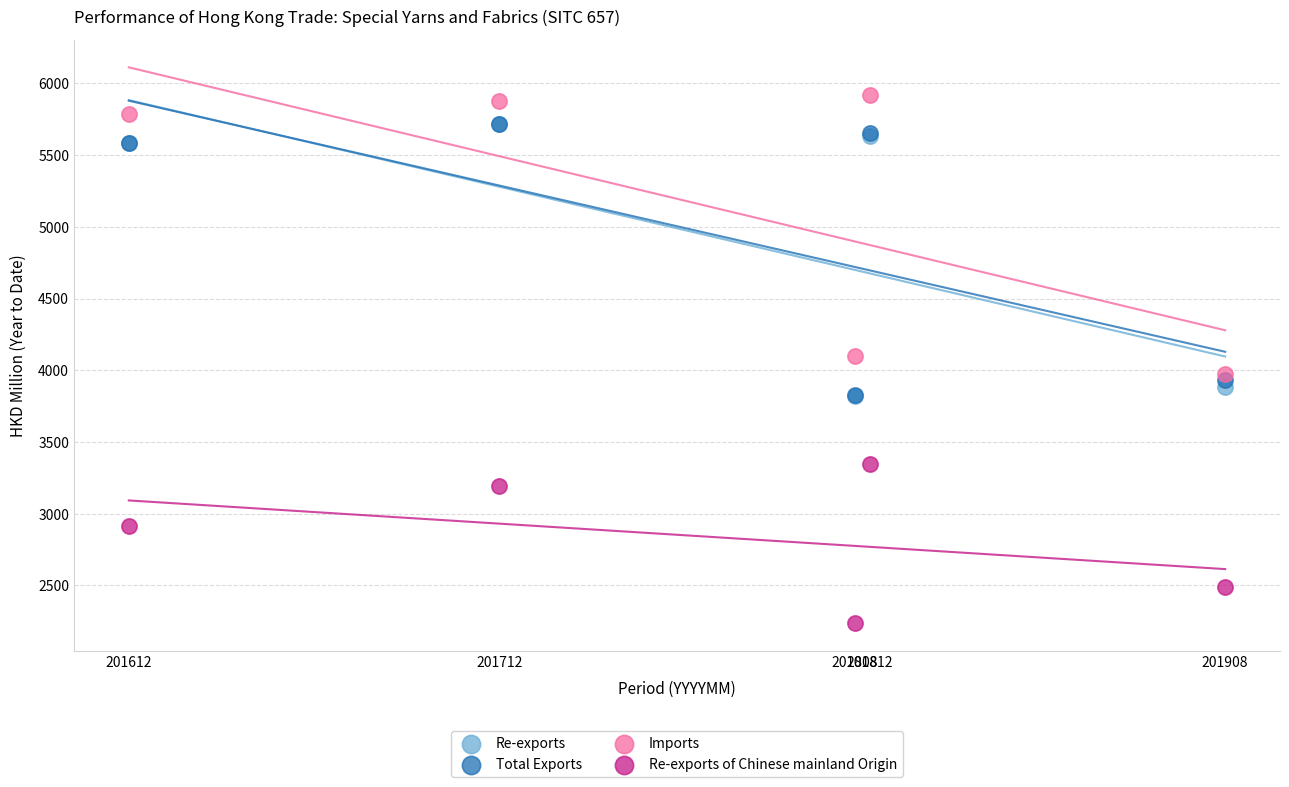

In the Re-exports series, what Y value is closest to 4767?

5581.3